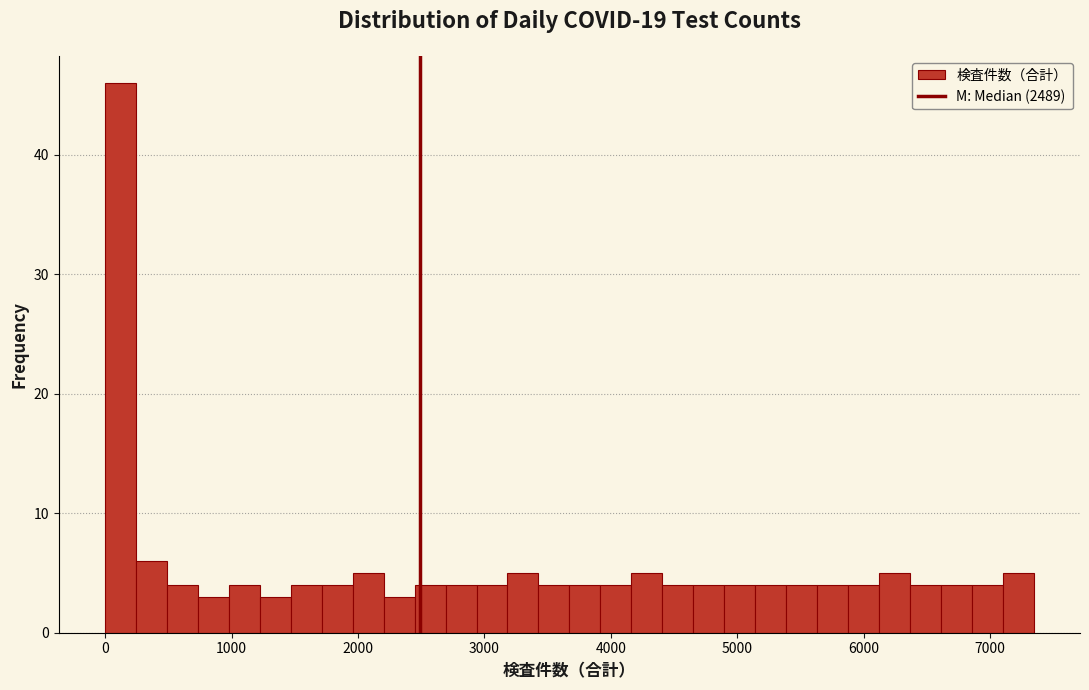

Around what value on the x-axis is the tallest bar? Give the approximate position of its centre, as read against the axis.

100